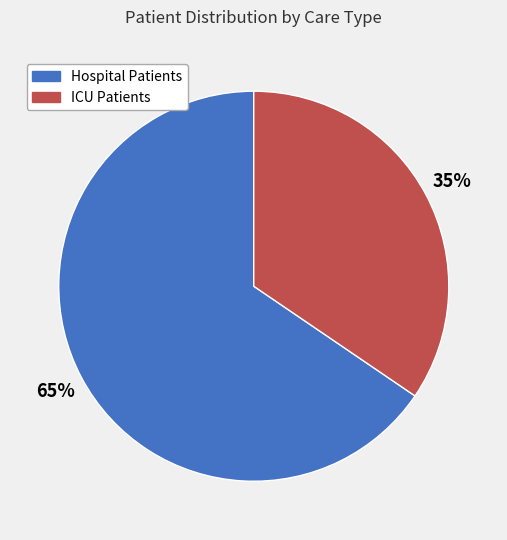

What is the ratio of the value at ICU Patients to the value at Hospital Patients?

0.5